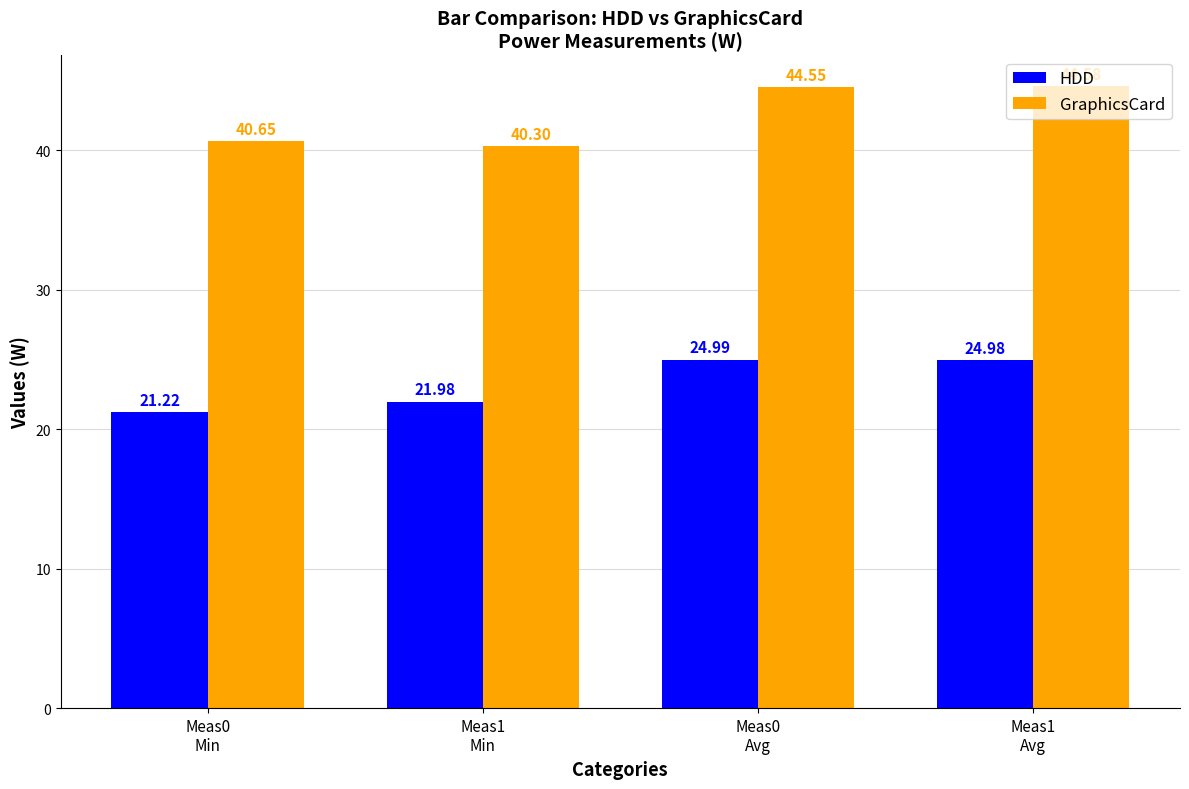

Which category has the highest value in the GraphicsCard series?

Meas1
Avg